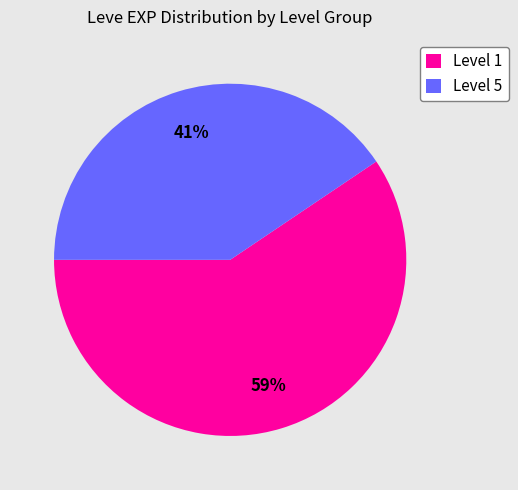

Which category has the biggest portion of the pie?

Level 1